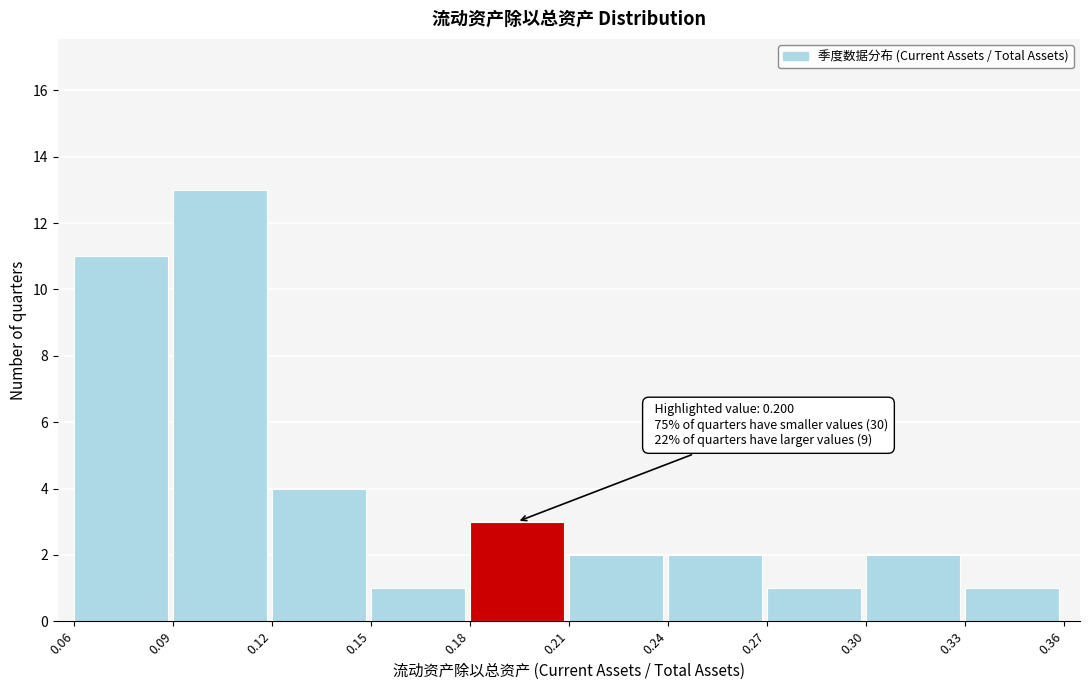

Which range on the x-axis has the tallest bar?

0.09 to 0.12